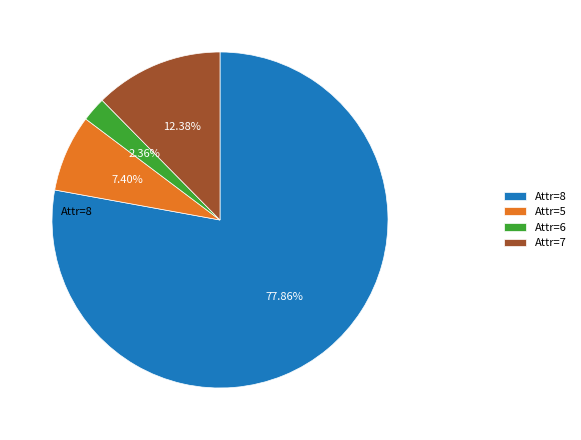

What is the largest slice in the pie chart?

Attr=8